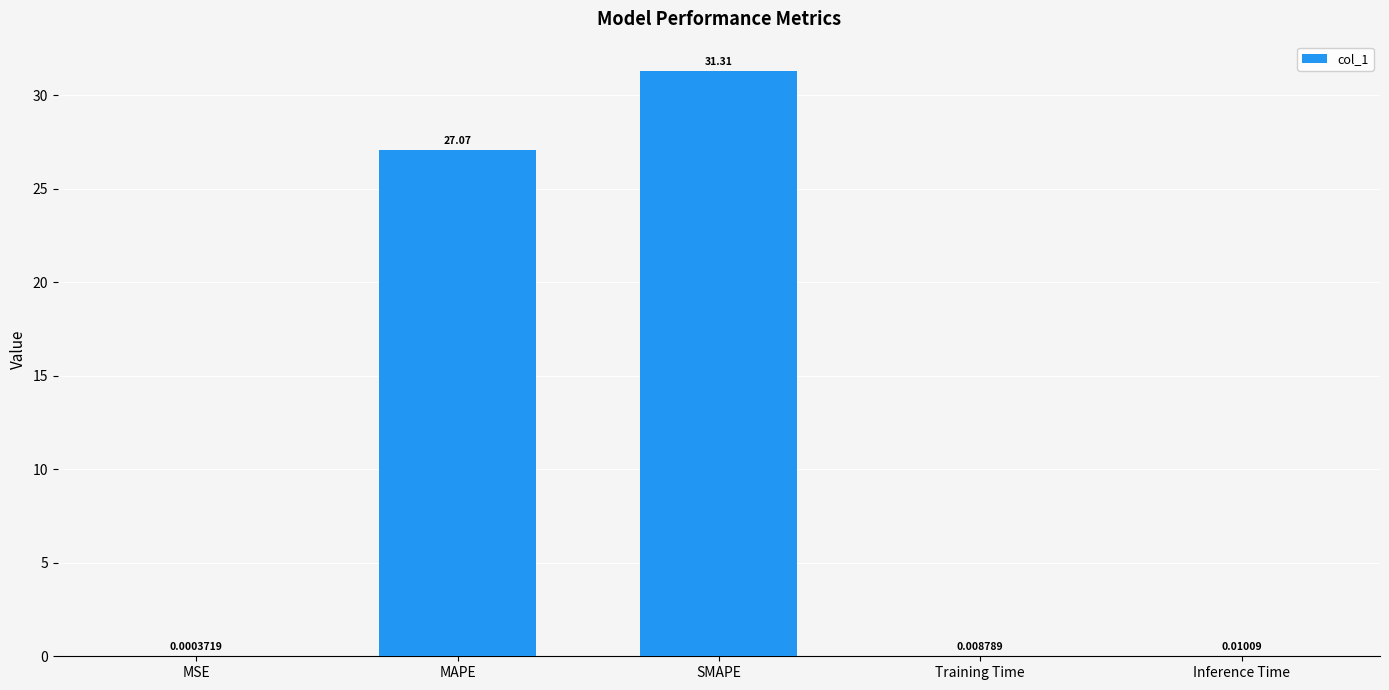

Between MAPE and SMAPE, which is larger?

SMAPE